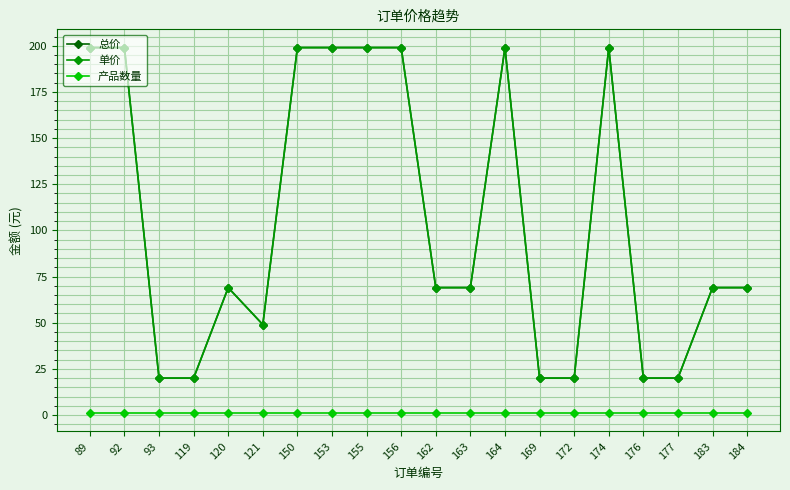

Does the chart have visible grid lines?

Yes